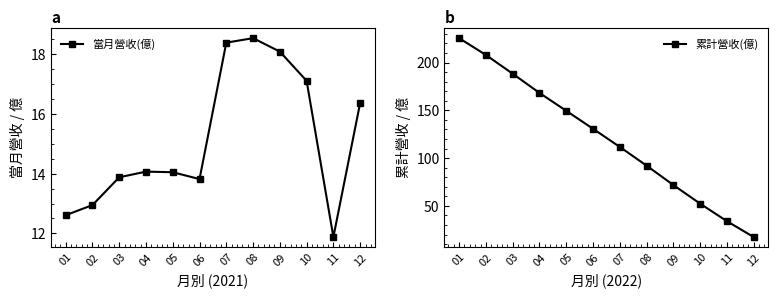

Is it true that 當月營收(億) equals 13.8 at 06?

True